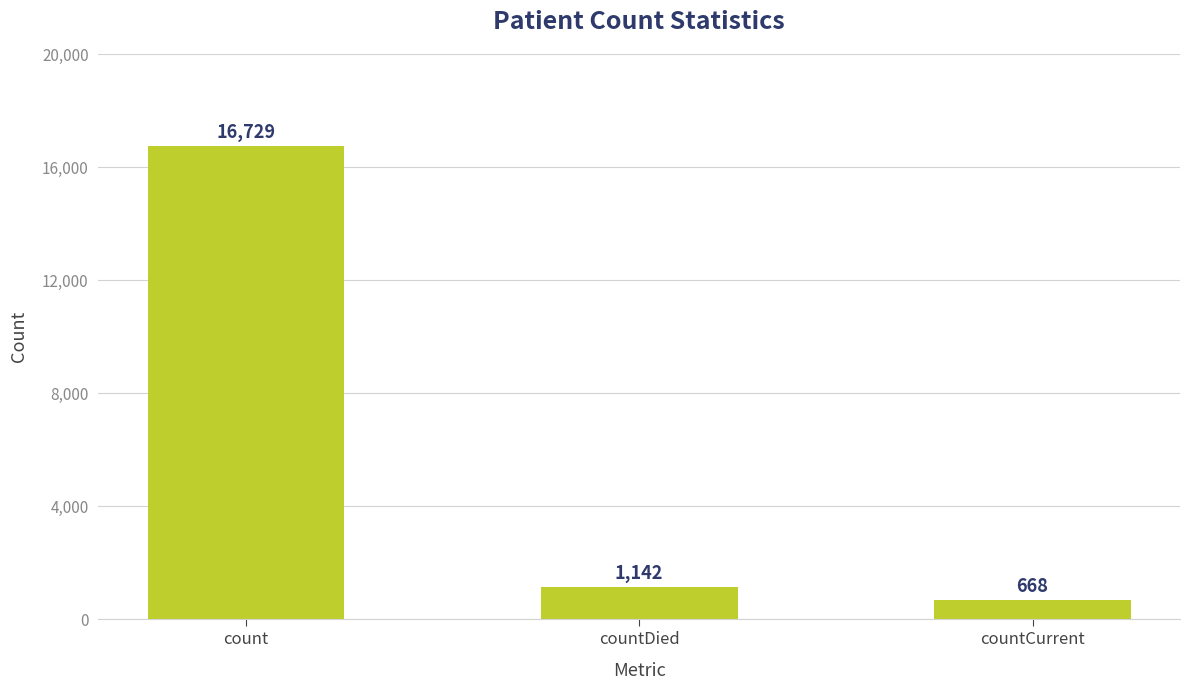

Reading right to left, extract all data points from this chart.

668	1142	16729